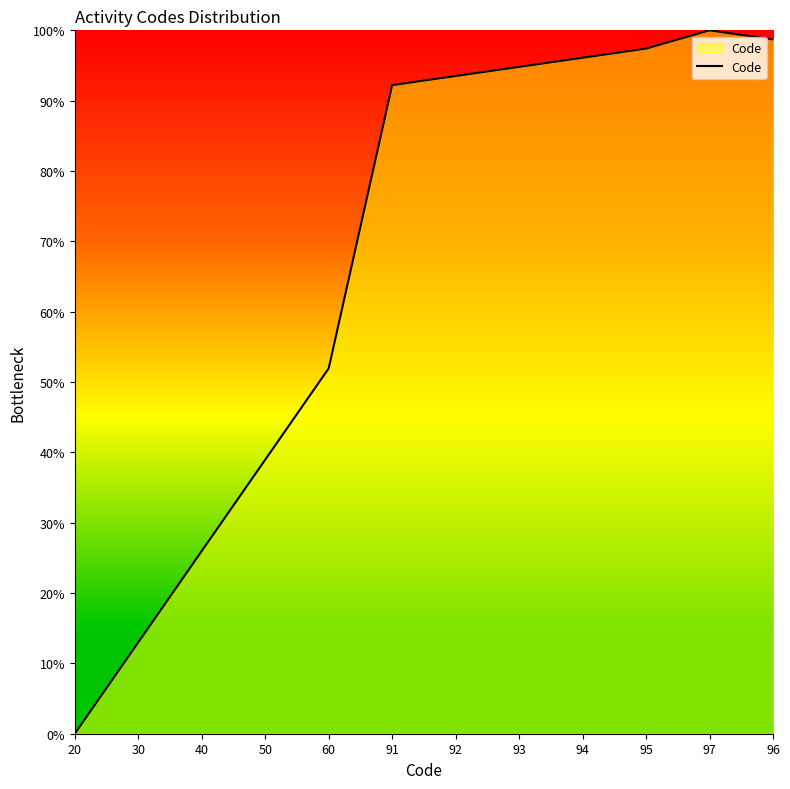

What is the change in value from 20 to 50?

+39.0